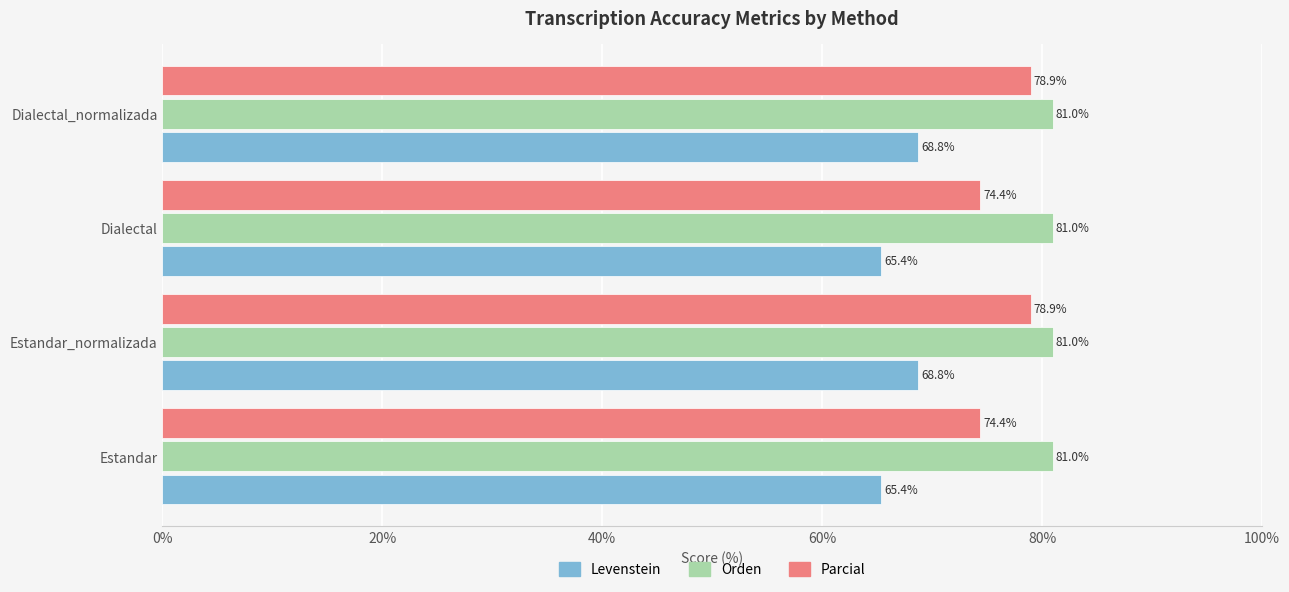

List the series in order of their peak value, lowest first.

Levenstein, Parcial, Orden